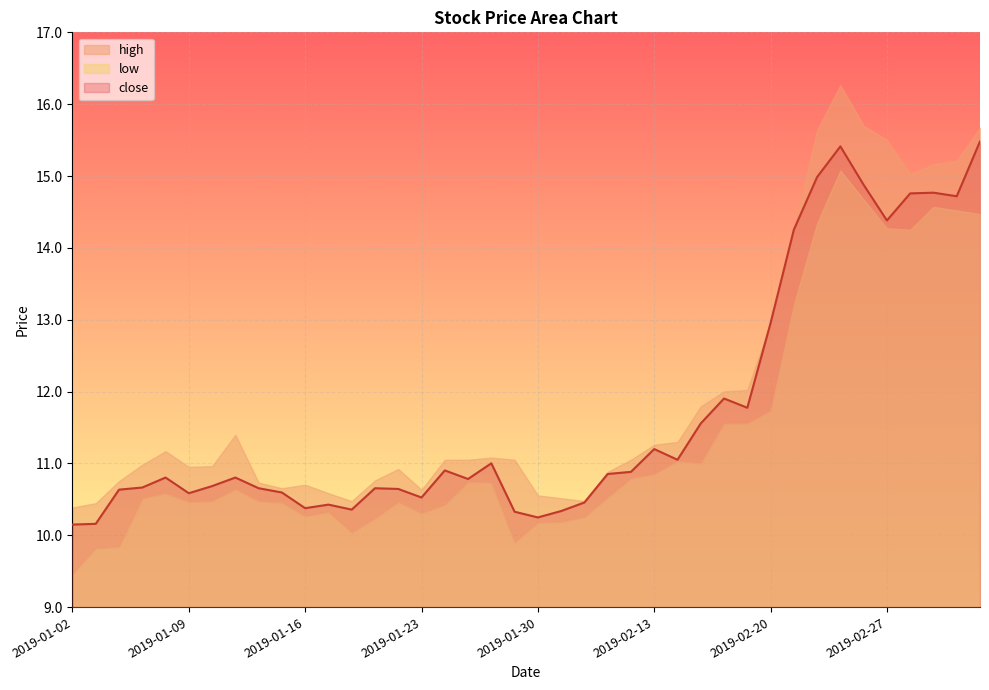

Reading left to right, list all the values displayed in this chart.

close: 2019-01-02=10.1	2019-01-03=10.2	2019-01-04=10.6	2019-01-07=10.7	2019-01-08=10.8	2019-01-09=10.6	2019-01-10=10.7	2019-01-11=10.8	2019-01-14=10.7	2019-01-15=10.6	2019-01-16=10.4	2019-01-17=10.4	2019-01-18=10.4	2019-01-21=10.7	2019-01-22=10.6	2019-01-23=10.5	2019-01-24=10.9	2019-01-25=10.8	2019-01-28=11.0	2019-01-29=10.3	2019-01-30=10.2	2019-01-31=10.3	2019-02-01=10.5	2019-02-11=10.9	2019-02-12=10.9	2019-02-13=11.2	2019-02-14=11.1	2019-02-15=11.6	2019-02-18=11.9	2019-02-19=11.8	2019-02-20=13.0	2019-02-21=14.3	2019-02-22=15.0	2019-02-25=15.4	2019-02-26=14.9	2019-02-27=14.4	2019-02-28=14.8	2019-03-01=14.8	2019-03-04=14.7	2019-03-05=15.5
high: 2019-01-02=10.4	2019-01-03=10.4	2019-01-04=10.8	2019-01-07=11.0	2019-01-08=11.2	2019-01-09=11.0	2019-01-10=11.0	2019-01-11=11.4	2019-01-14=10.7	2019-01-15=10.7	2019-01-16=10.7	2019-01-17=10.6	2019-01-18=10.5	2019-01-21=10.8	2019-01-22=10.9	2019-01-23=10.6	2019-01-24=11.1	2019-01-25=11.1	2019-01-28=11.1	2019-01-29=11.1	2019-01-30=10.6	2019-01-31=10.5	2019-02-01=10.5	2019-02-11=10.9	2019-02-12=11.1	2019-02-13=11.3	2019-02-14=11.3	2019-02-15=11.8	2019-02-18=12.0	2019-02-19=12.0	2019-02-20=13.0	2019-02-21=14.3	2019-02-22=15.6	2019-02-25=16.3	2019-02-26=15.7	2019-02-27=15.5	2019-02-28=15.0	2019-03-01=15.2	2019-03-04=15.2	2019-03-05=15.7
low: 2019-01-02=9.5	2019-01-03=9.8	2019-01-04=9.8	2019-01-07=10.5	2019-01-08=10.6	2019-01-09=10.5	2019-01-10=10.5	2019-01-11=10.6	2019-01-14=10.5	2019-01-15=10.5	2019-01-16=10.3	2019-01-17=10.3	2019-01-18=10.0	2019-01-21=10.2	2019-01-22=10.5	2019-01-23=10.3	2019-01-24=10.4	2019-01-25=10.7	2019-01-28=10.7	2019-01-29=9.9	2019-01-30=10.2	2019-01-31=10.2	2019-02-01=10.3	2019-02-11=10.5	2019-02-12=10.8	2019-02-13=10.9	2019-02-14=11.0	2019-02-15=11.0	2019-02-18=11.6	2019-02-19=11.6	2019-02-20=11.7	2019-02-21=13.2	2019-02-22=14.3	2019-02-25=15.1	2019-02-26=14.7	2019-02-27=14.3	2019-02-28=14.3	2019-03-01=14.6	2019-03-04=14.5	2019-03-05=14.5